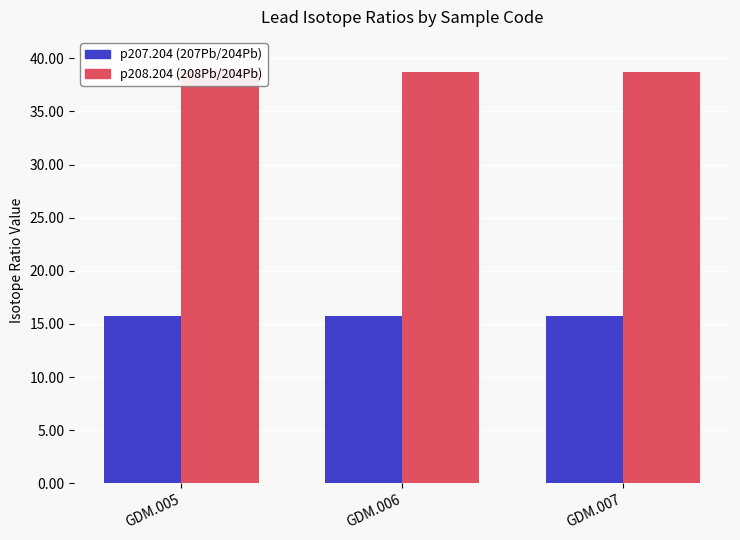

How many bars are there in each group?

2